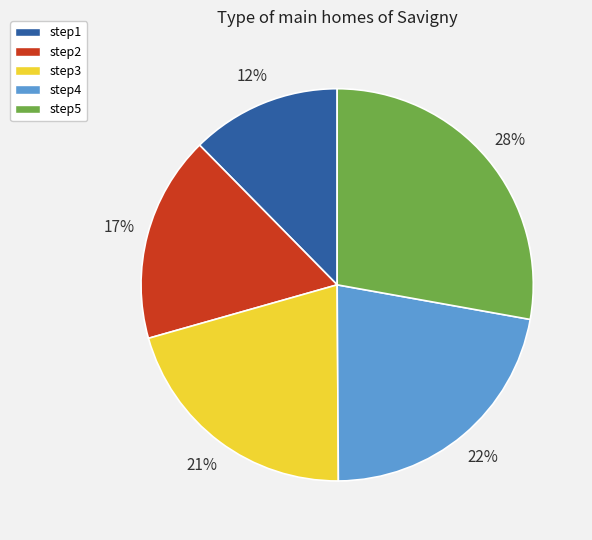

Is there any slice that represents more than half of the pie?

No